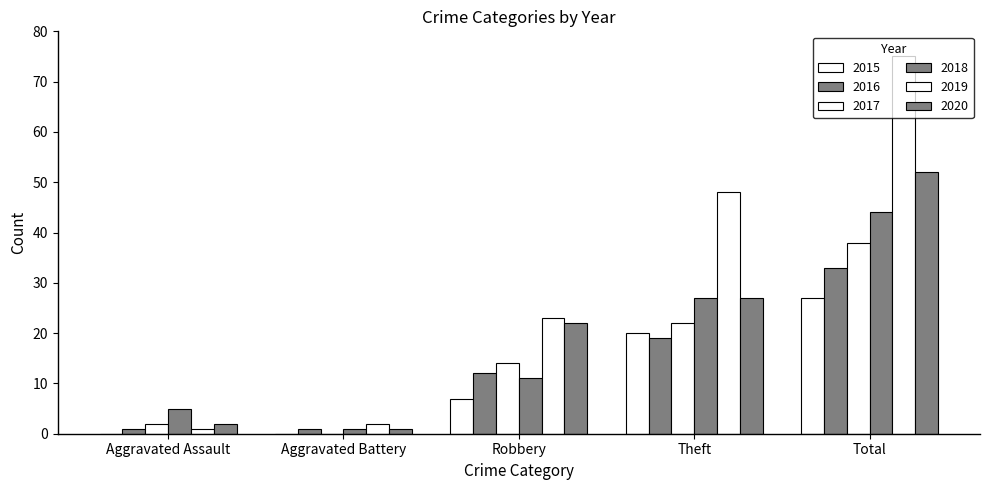

How many data points does each series have?

5